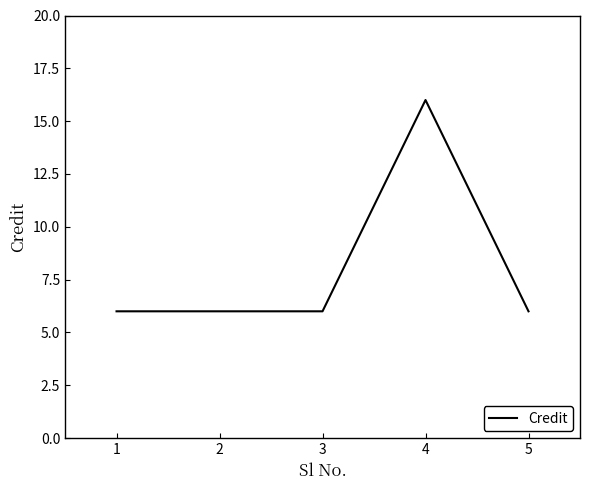

The chart shows a value of 3 at 2. True or false?

False